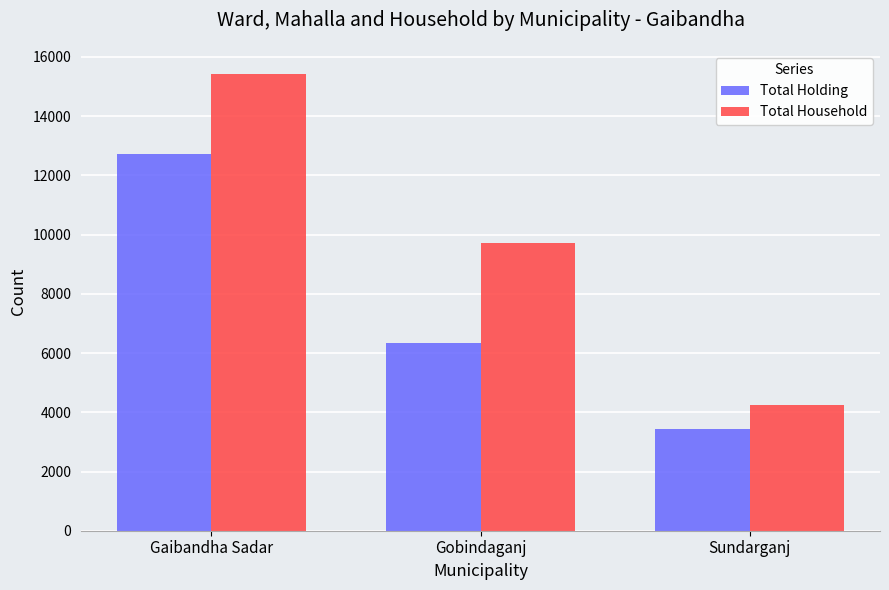

Which series changed the most between Gaibandha Sadar and Gobindaganj?

Total Holding